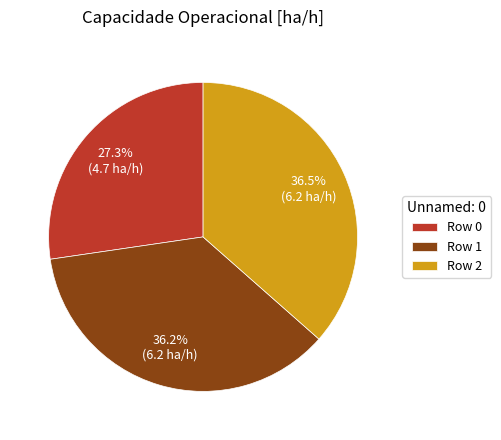

Is the sum of Row 0 and Row 2 greater than half?

Yes